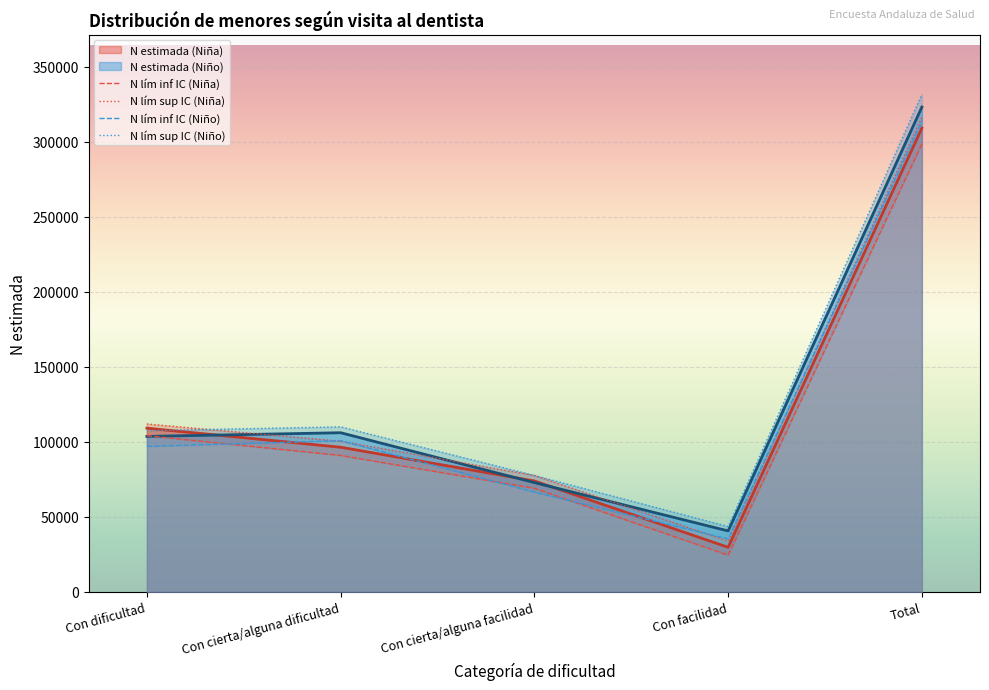

At how many categories does at least one series exceed 60916?

4